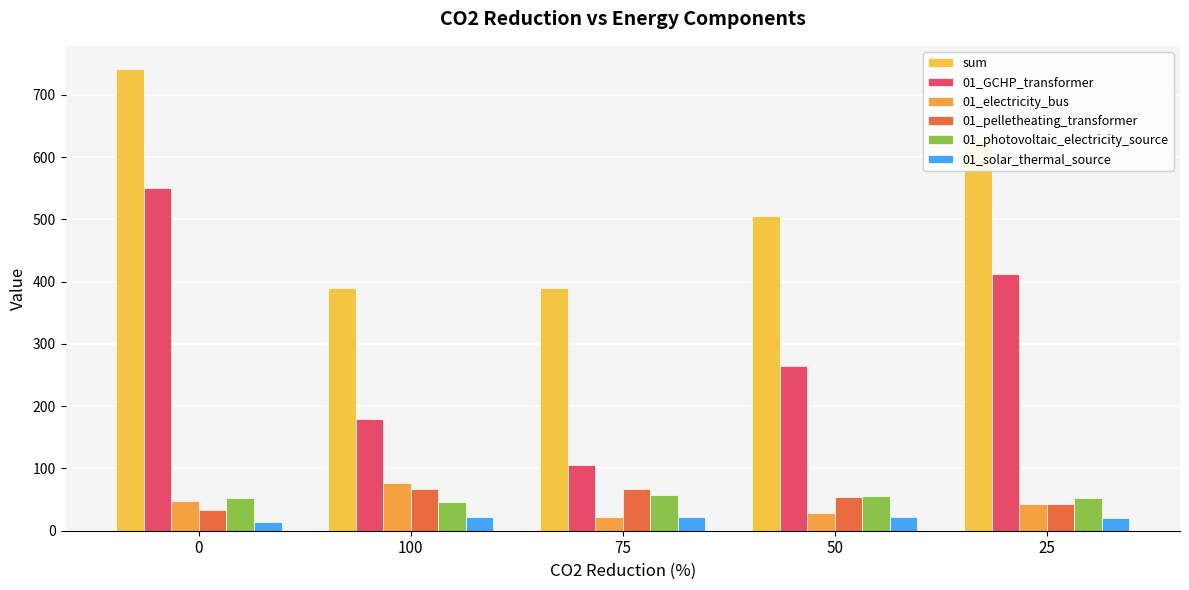

The value of sum at 25 is 925.1. True or false?

False